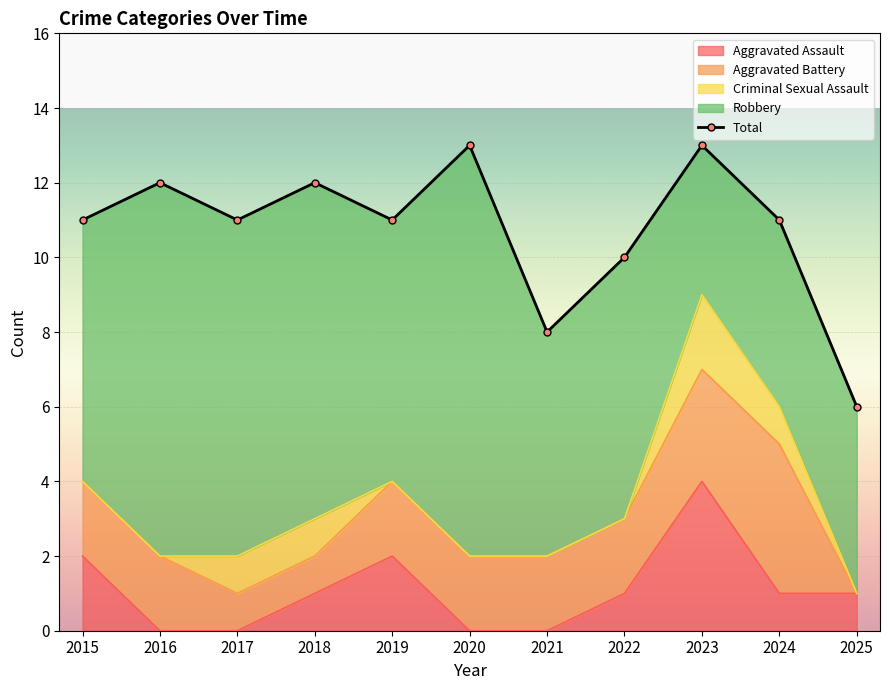

The value of Total at 2016 is 6. True or false?

False